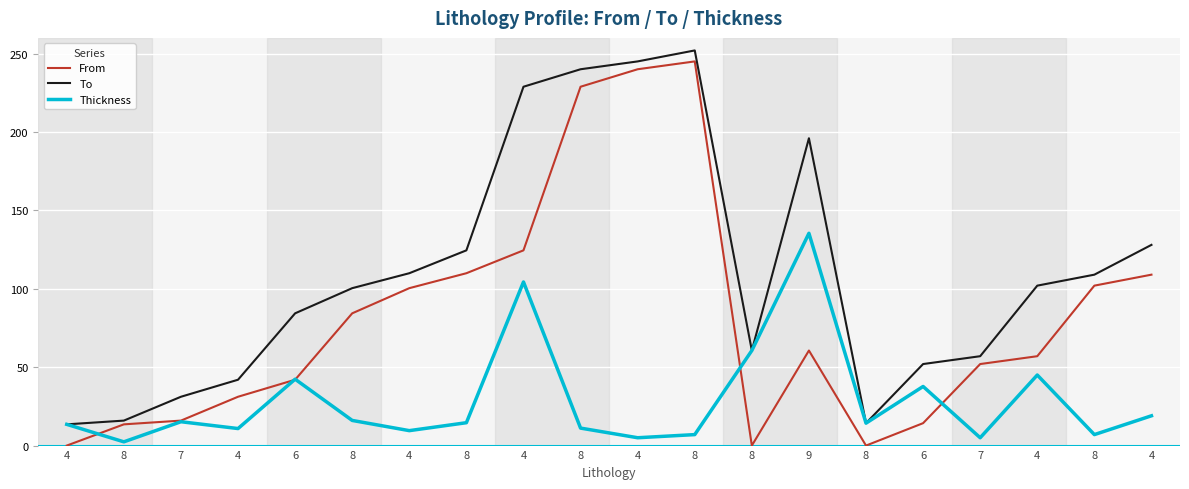

What is the sum of the From values at 8 and 4?

122.5